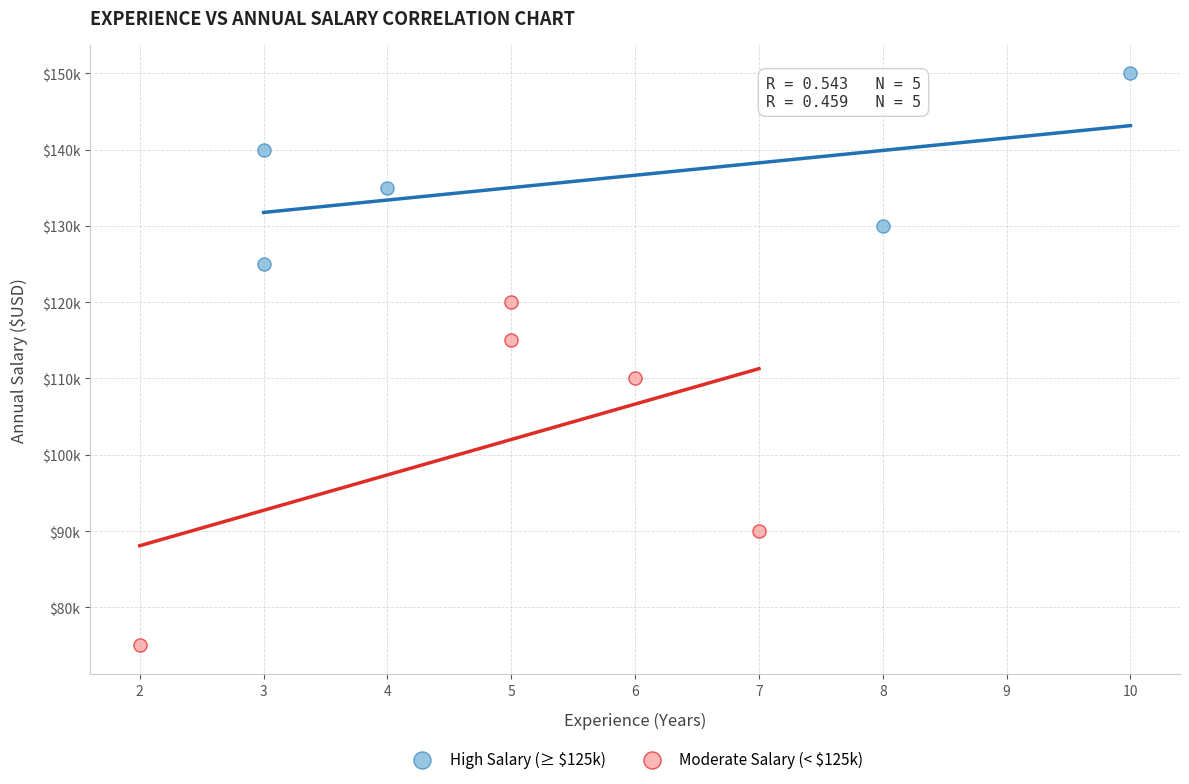

Which series has the largest Y range (max minus min)?

Moderate Salary (< $125k)